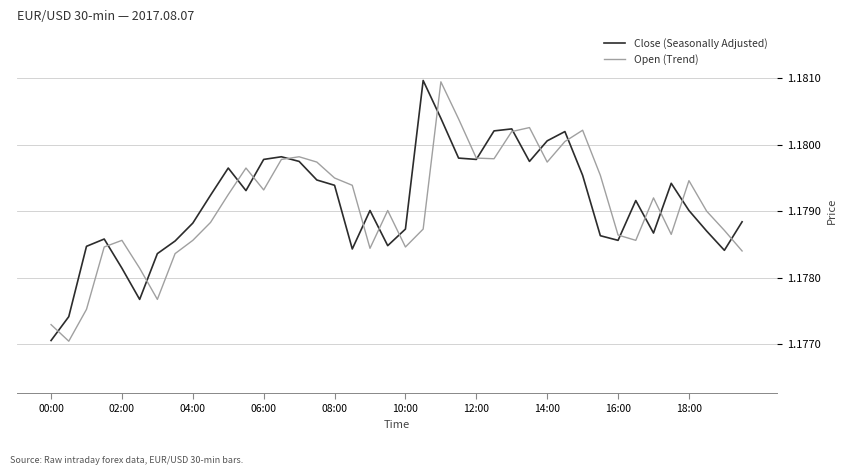

Rank the series at 00:00 from highest to lowest value.

Open (Trend), Close (Seasonally Adjusted)